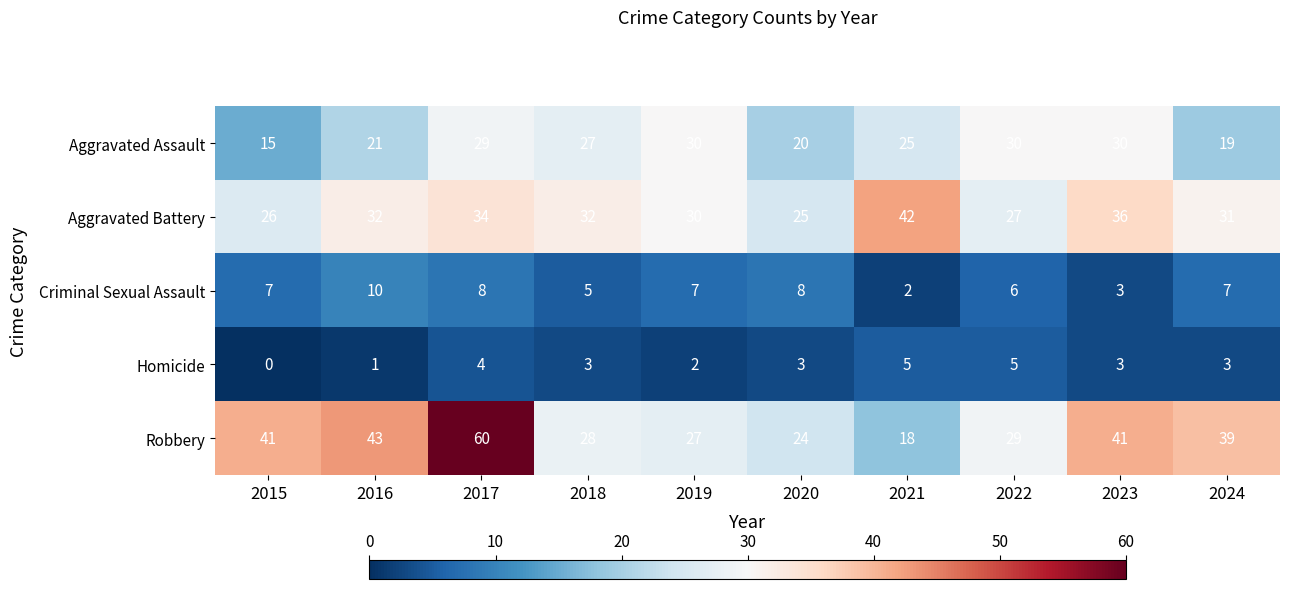

Which category has the highest value in the Robbery series?

2017